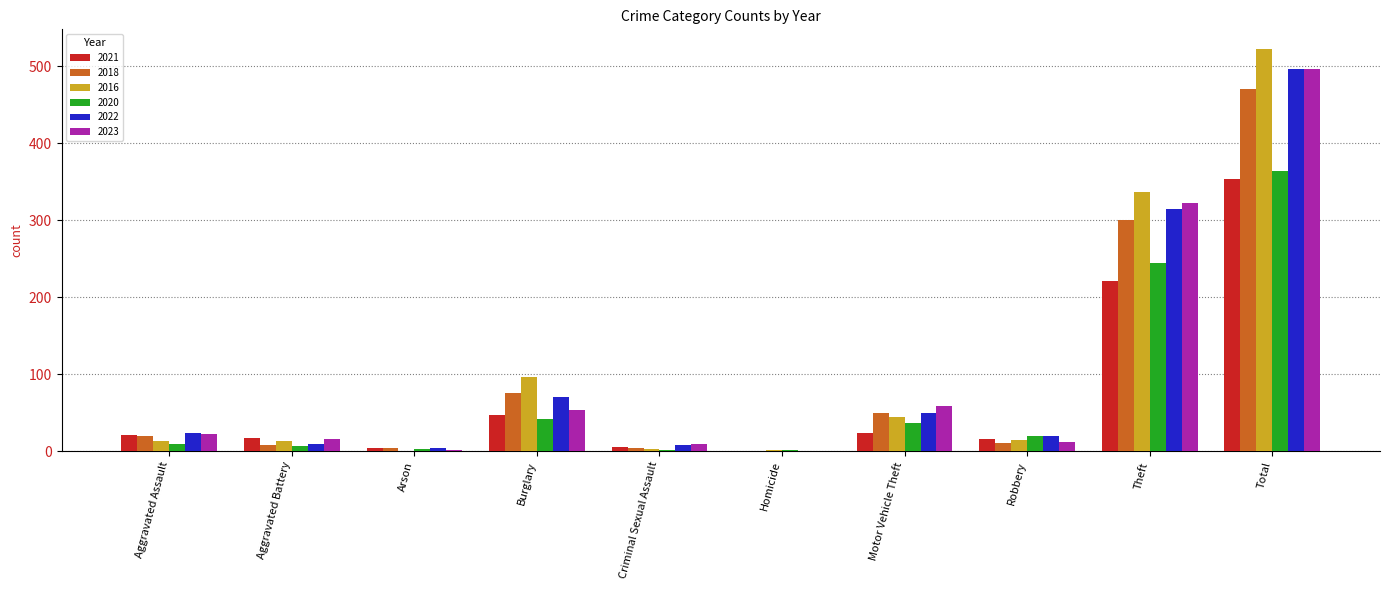

Which category has the highest value in the 2021 series?

Total